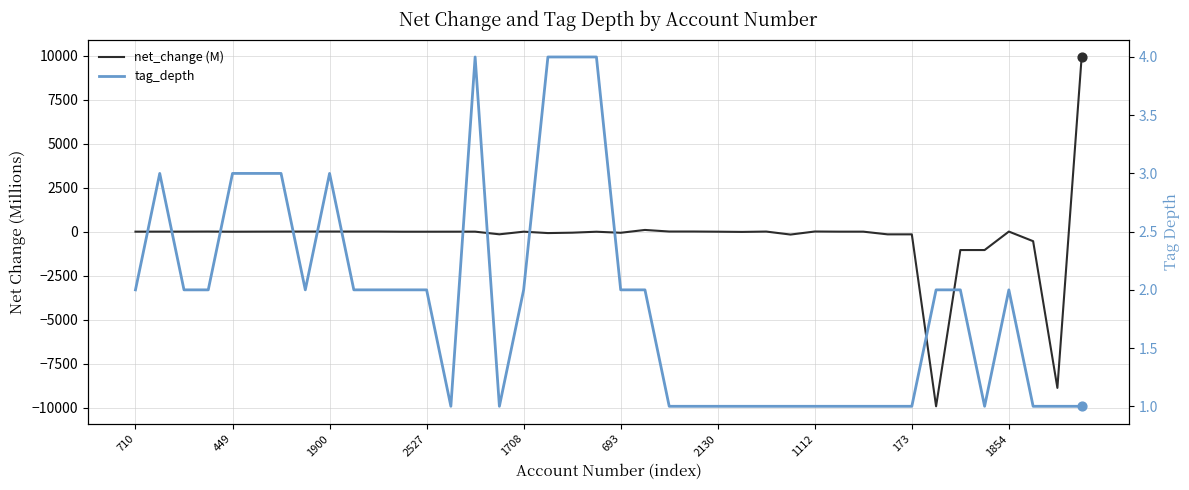

Which series reaches the minimum Y coordinate?

net_change (M)